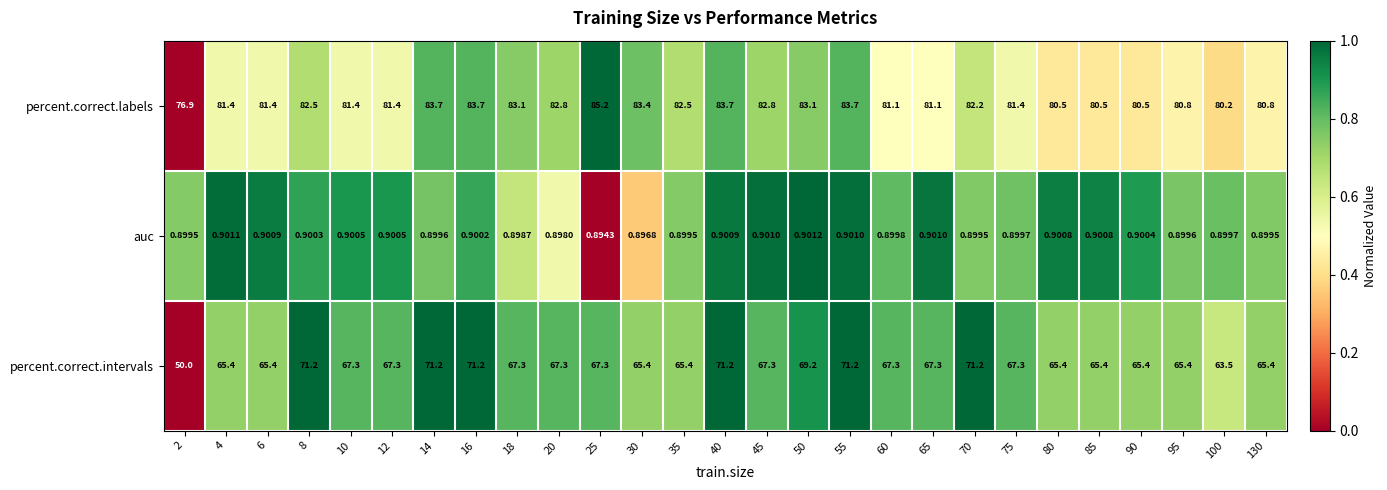

Which series has the largest range (max minus min)?

percent.correct.intervals